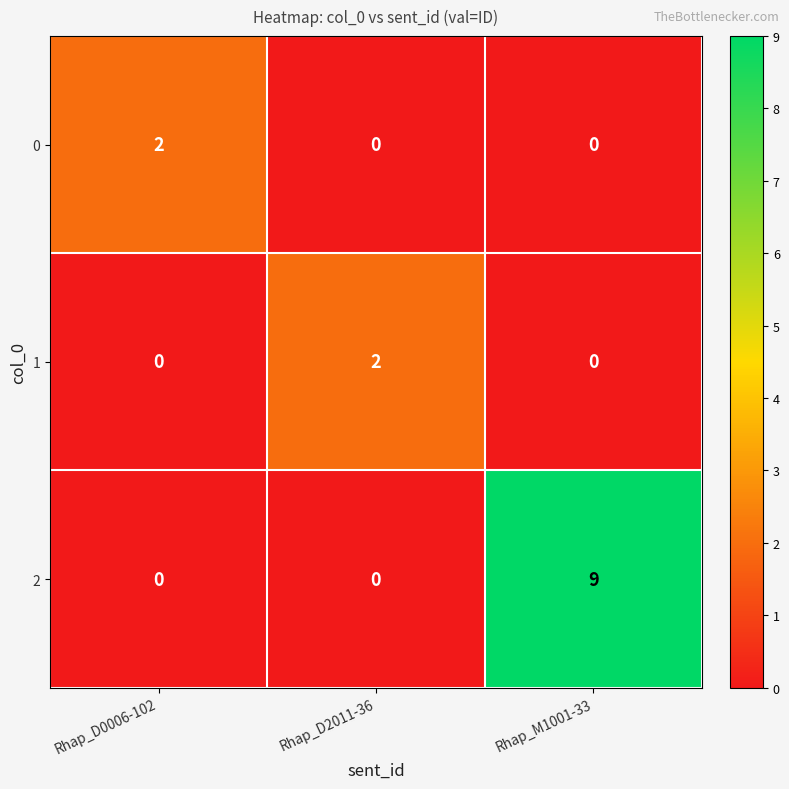

True or false: 1 has a value of 0 at Rhap_M1001-33.

True